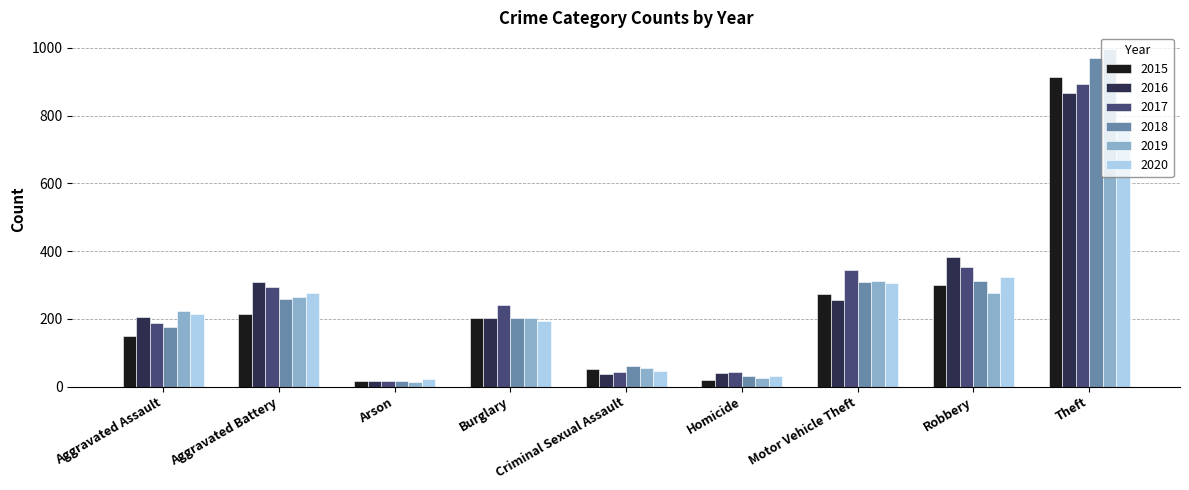

Between Criminal Sexual Assault and Robbery, which series saw the biggest shift?

2016